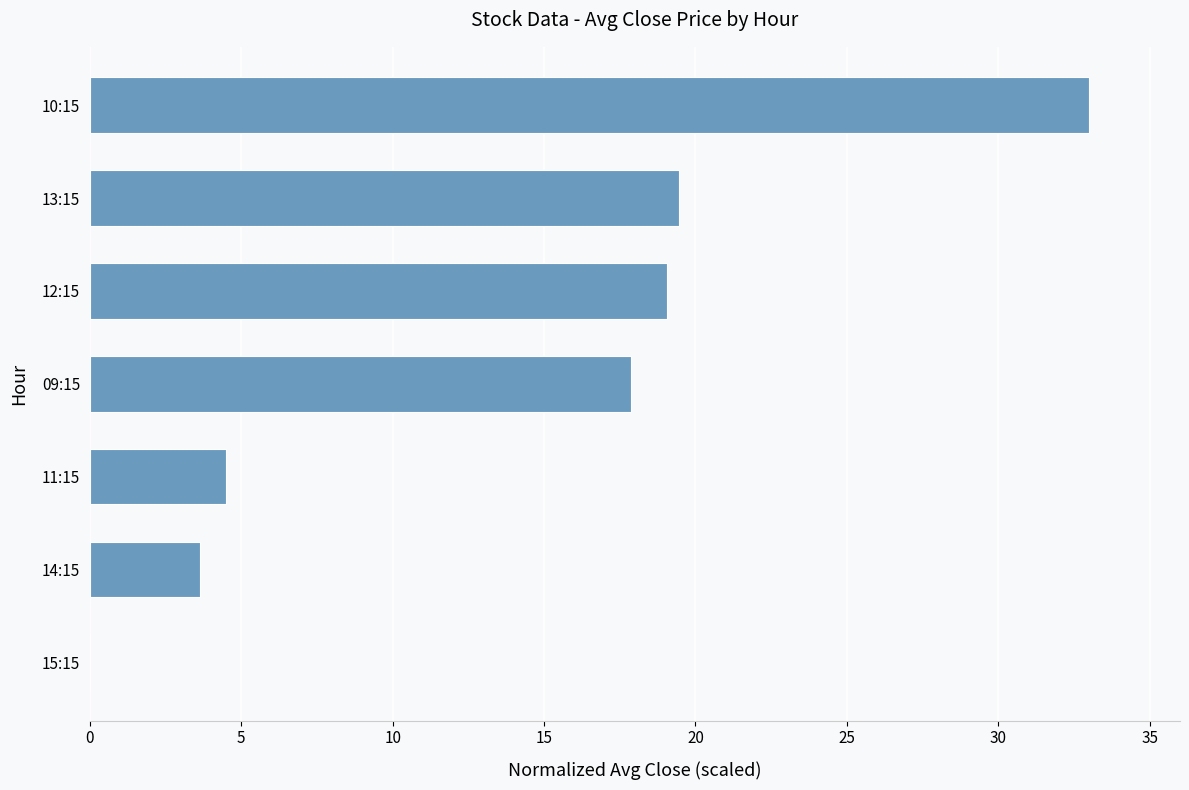

The chart shows a value of 17.9 at 09:15. True or false?

True